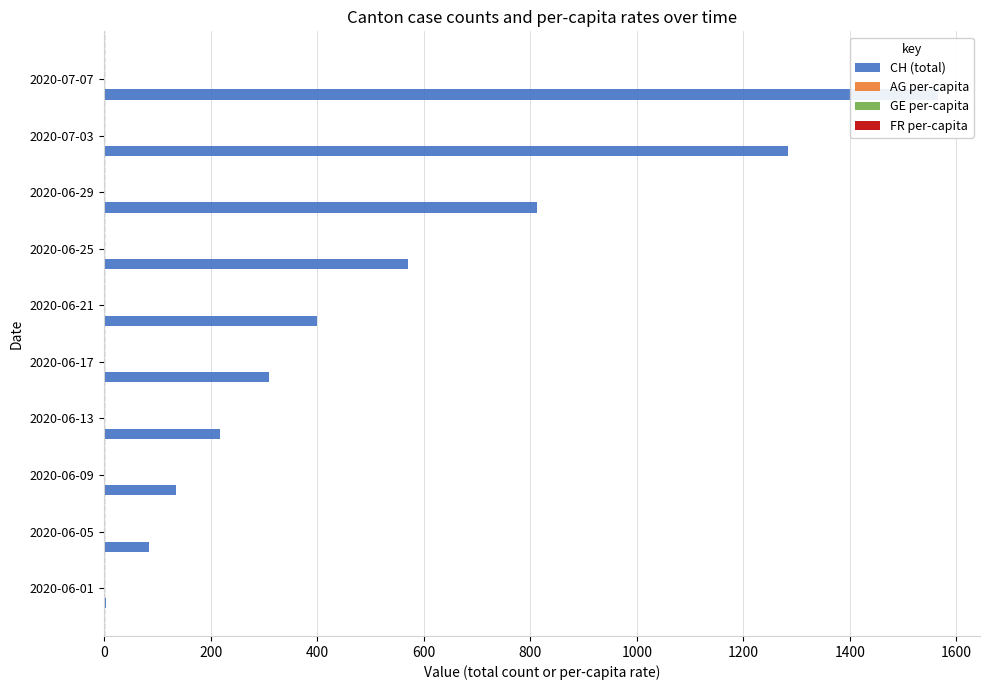

What is the greatest value displayed?

1566.0